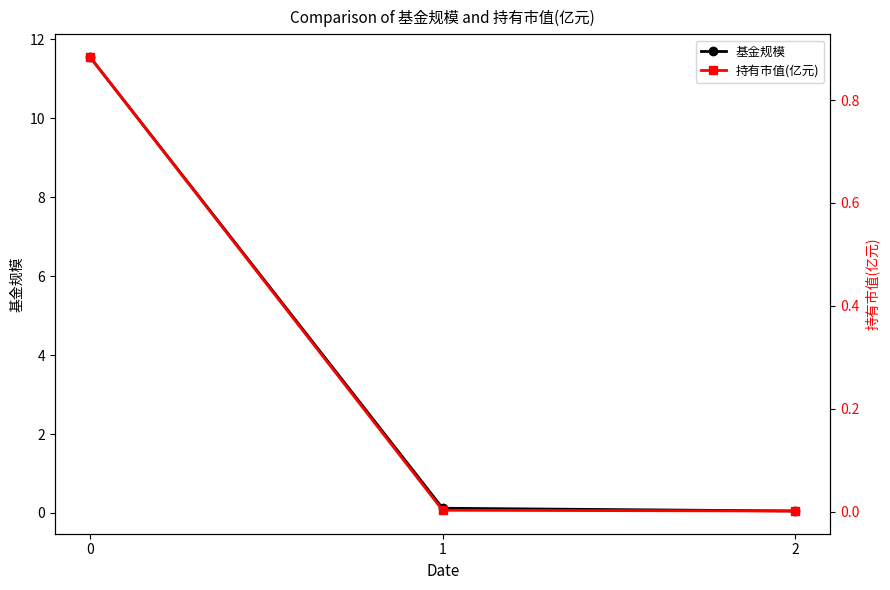

Which category has the lowest value in the 基金规模 series?

2